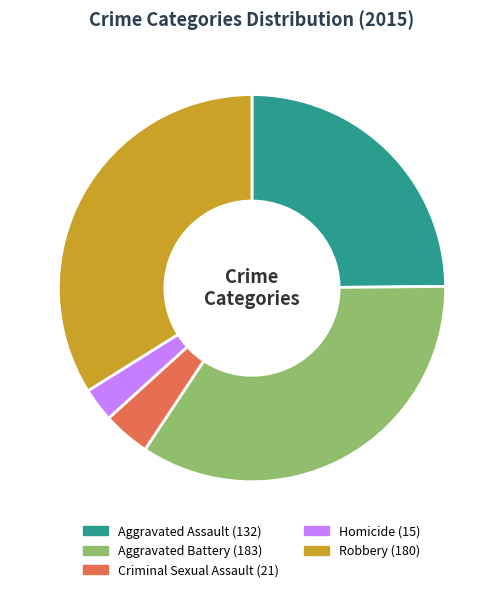

Combined, do Robbery and Criminal Sexual Assault account for over 50%?

No